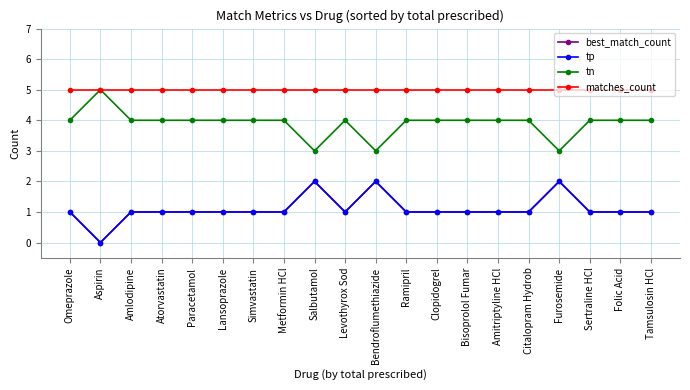

Is the value of tp at Bisoprolol Fumar greater than the value of matches_count at Clopidogrel?

No